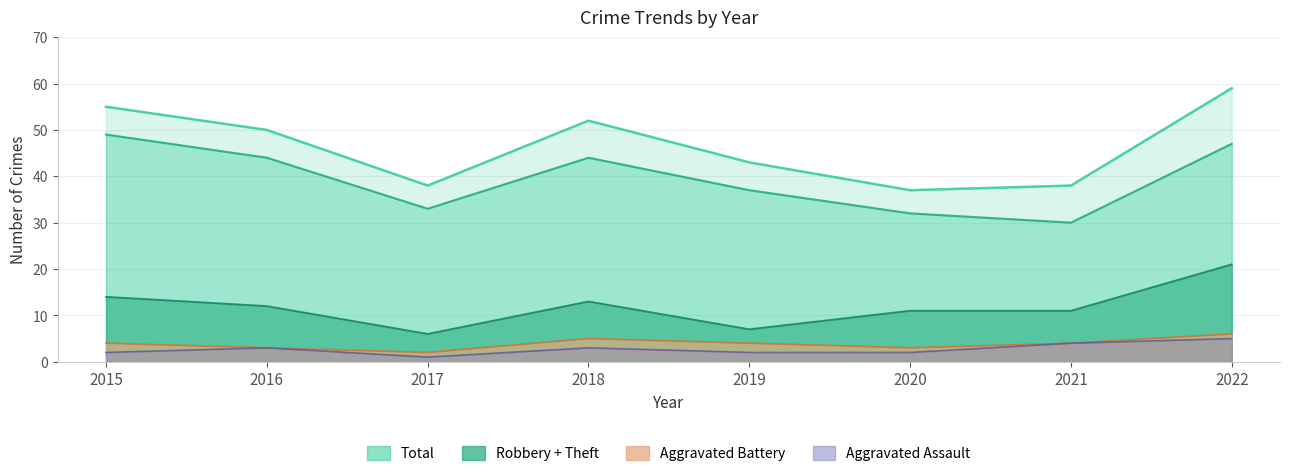

The Robbery series shows 11 at 2020. True or false?

True